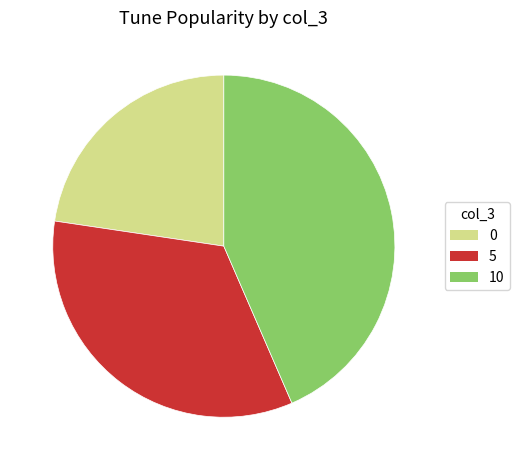

What is the largest slice in the pie chart?

10